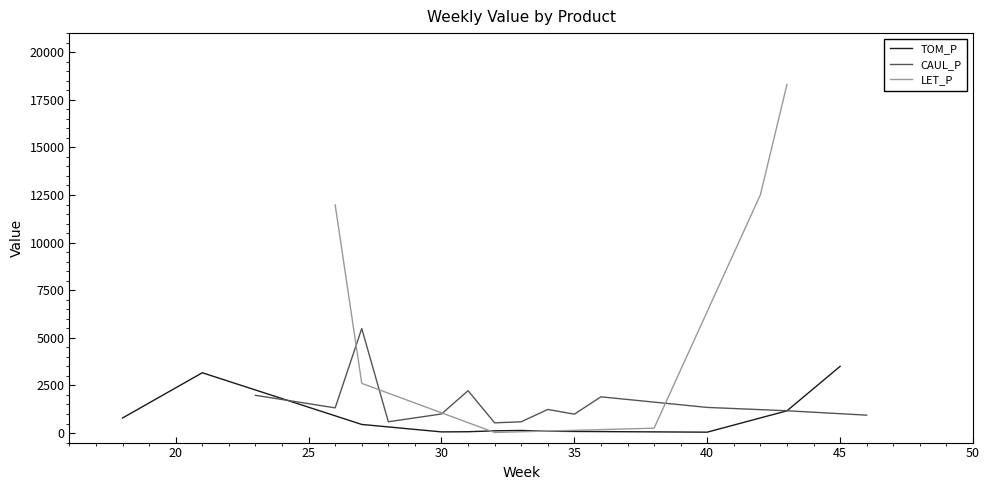

Which series has the widest spread of values?

LET_P